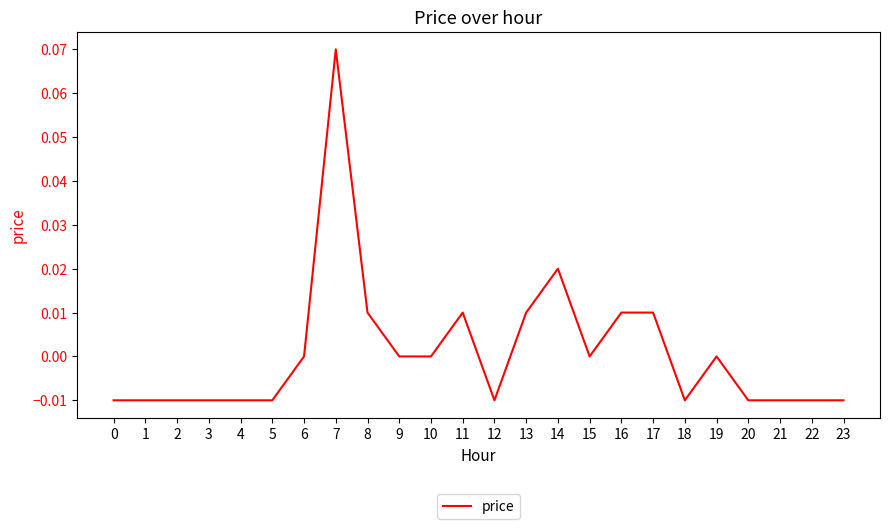

Which category has the highest value across all series?

7